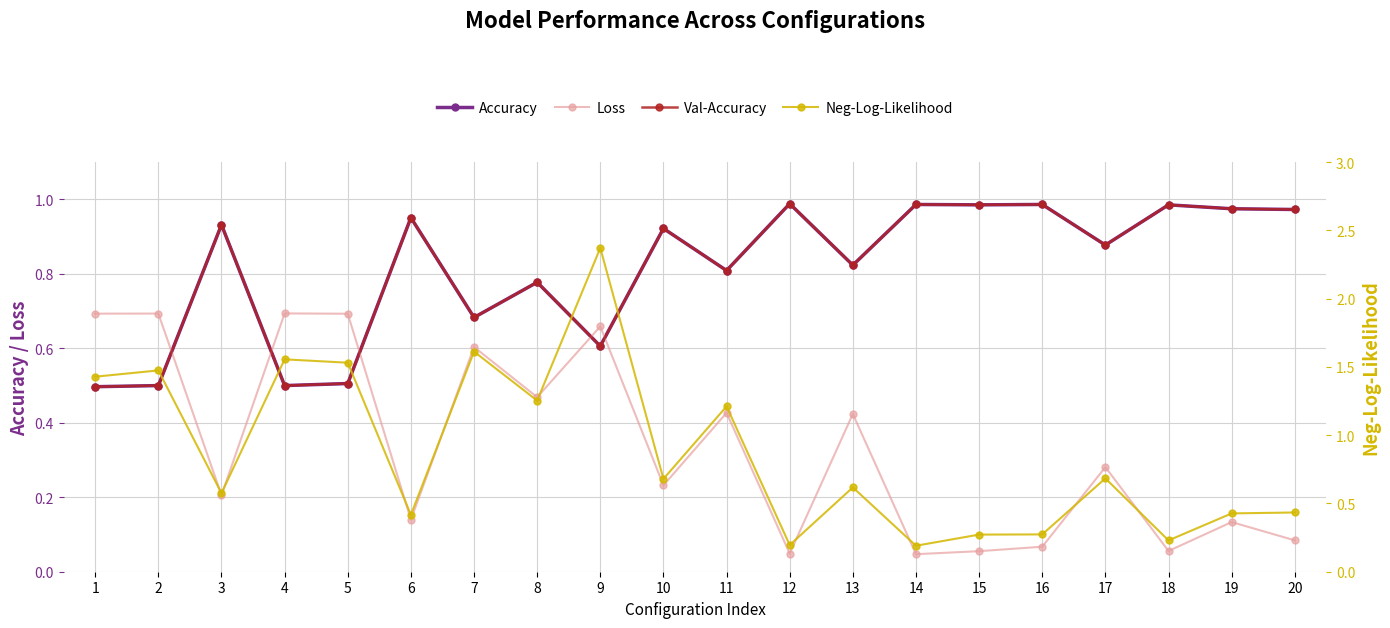

What are all the series names shown in the legend?

Accuracy, Loss, Val-Accuracy, Neg-Log-Likelihood